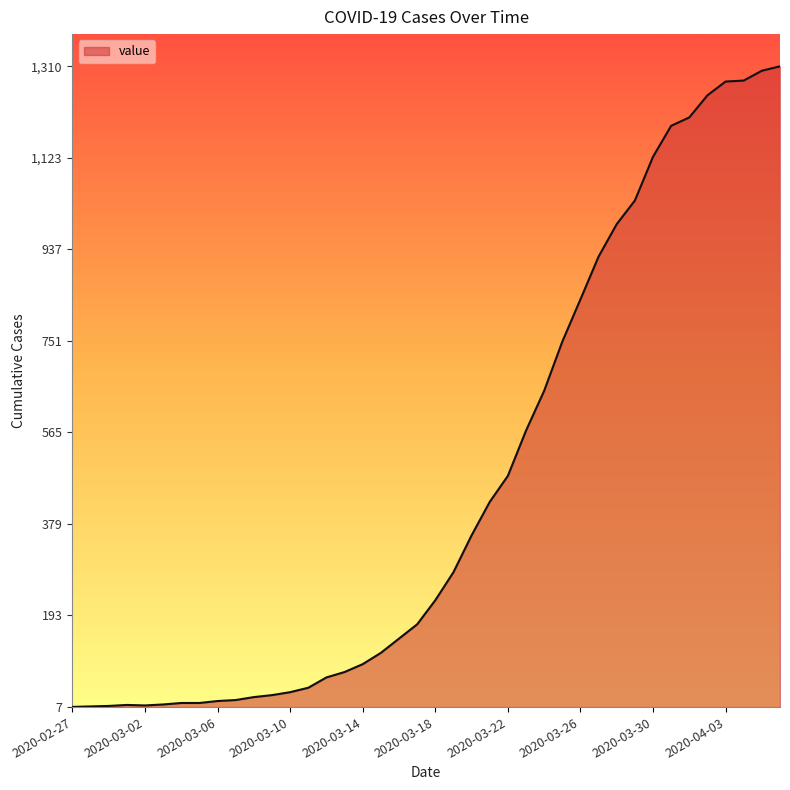

What is the greatest value displayed?

1310